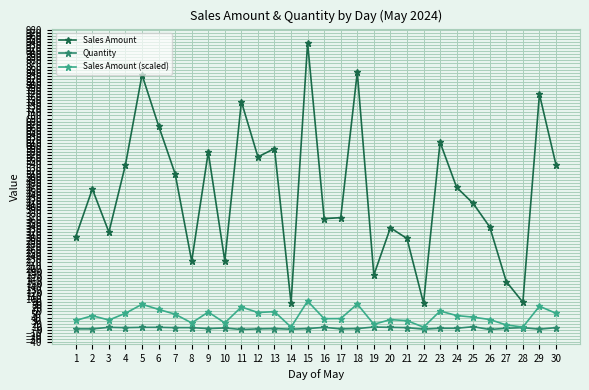

What is the smallest value displayed?

1.0